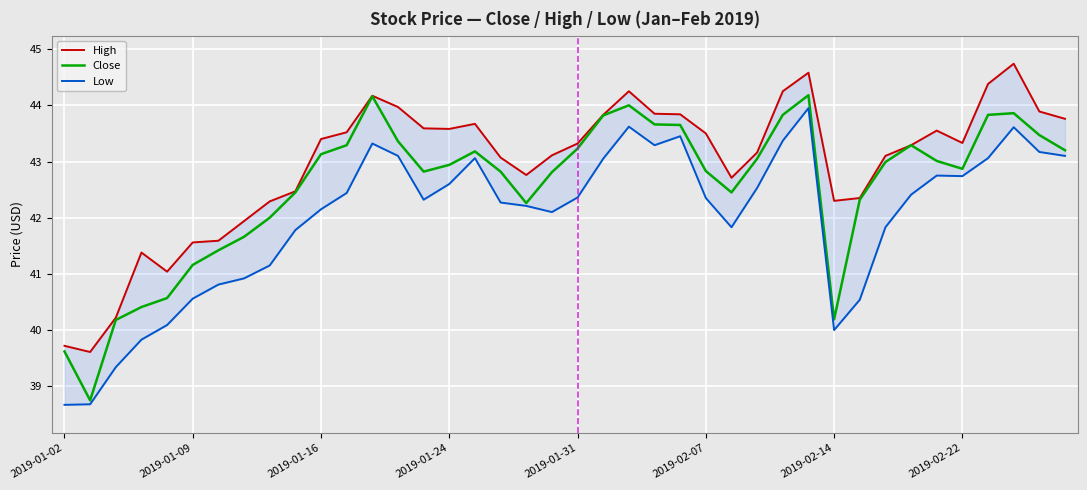

What are all the series names shown in the legend?

High, Close, Low